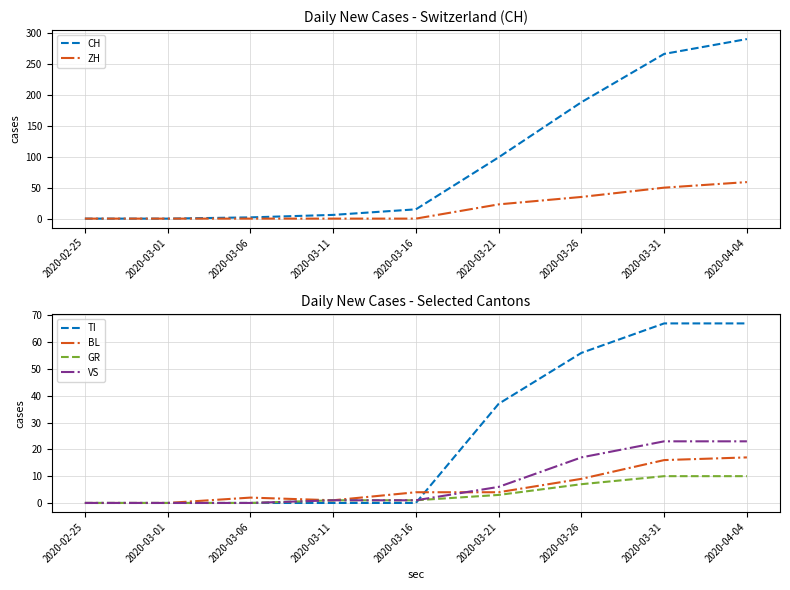

List the series in order of their peak value, highest first.

CH, TI, ZH, VS, BL, GR